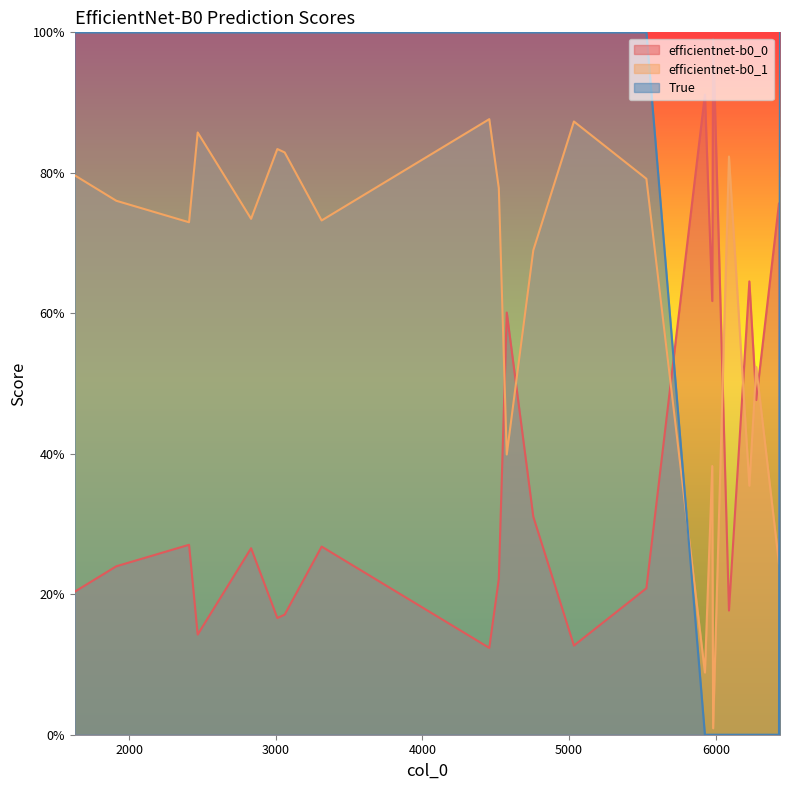

Which series has the largest total across all categories?

True